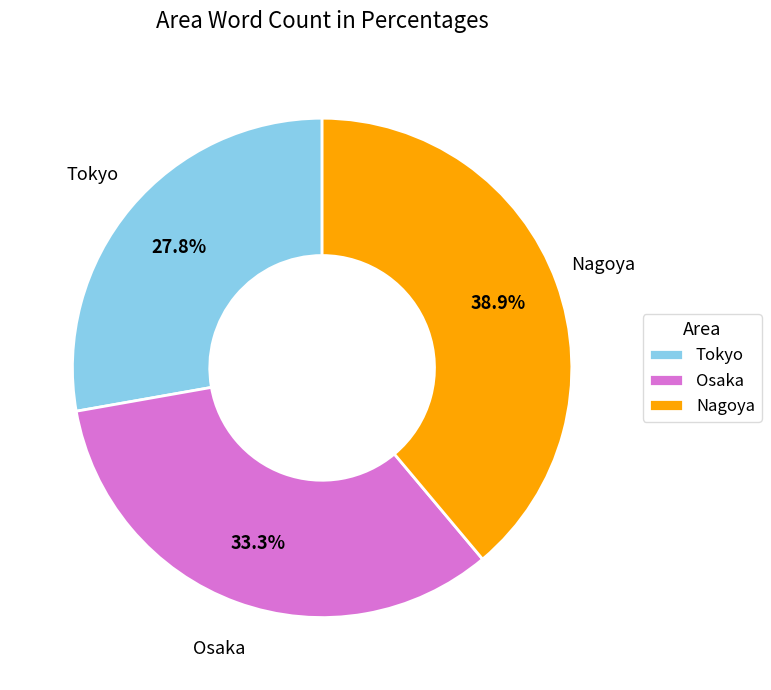

What is the ratio of the value at Osaka to the value at Tokyo?

1.2